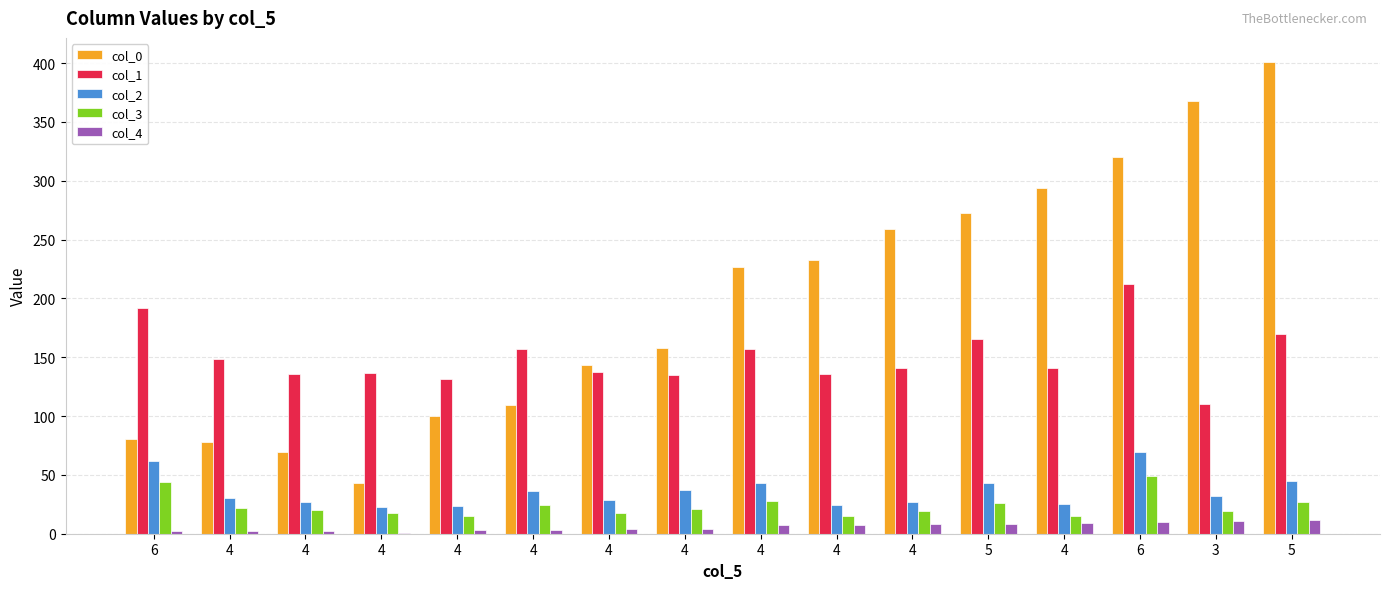

At which label does col_1 reach its peak?

6